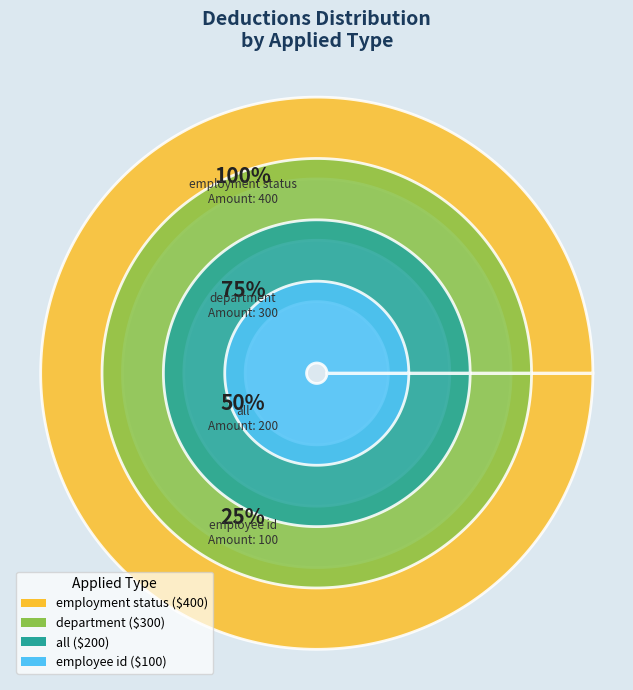

What percentage is the employee id slice, to the nearest percent?

10%